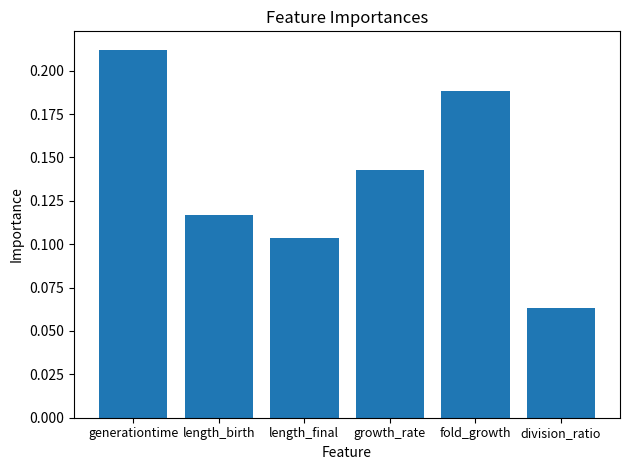

Count the values in the range 0 to 1.

6